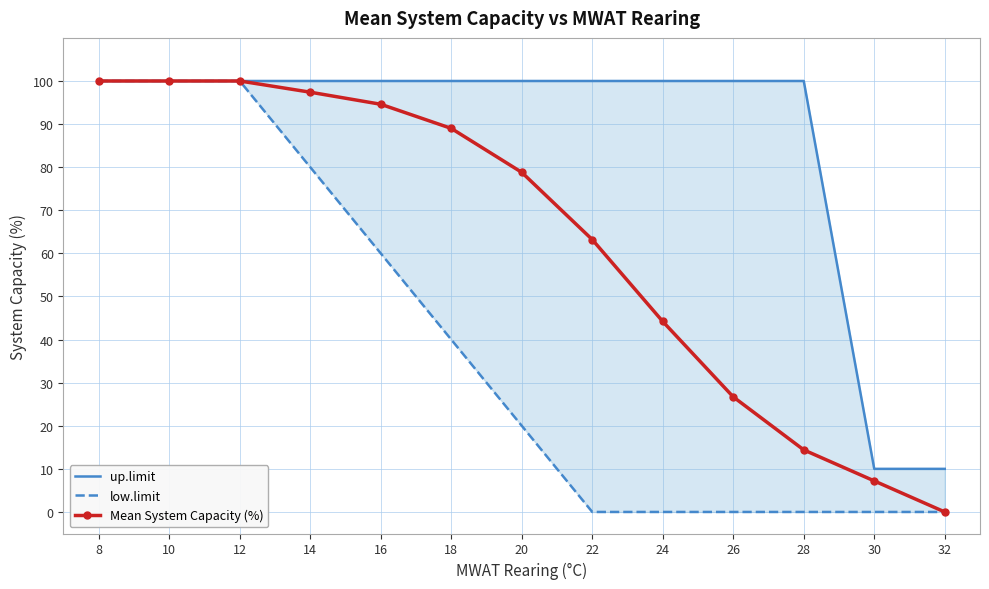

What is the difference between the maximum and minimum values in the low.limit series?

100.0